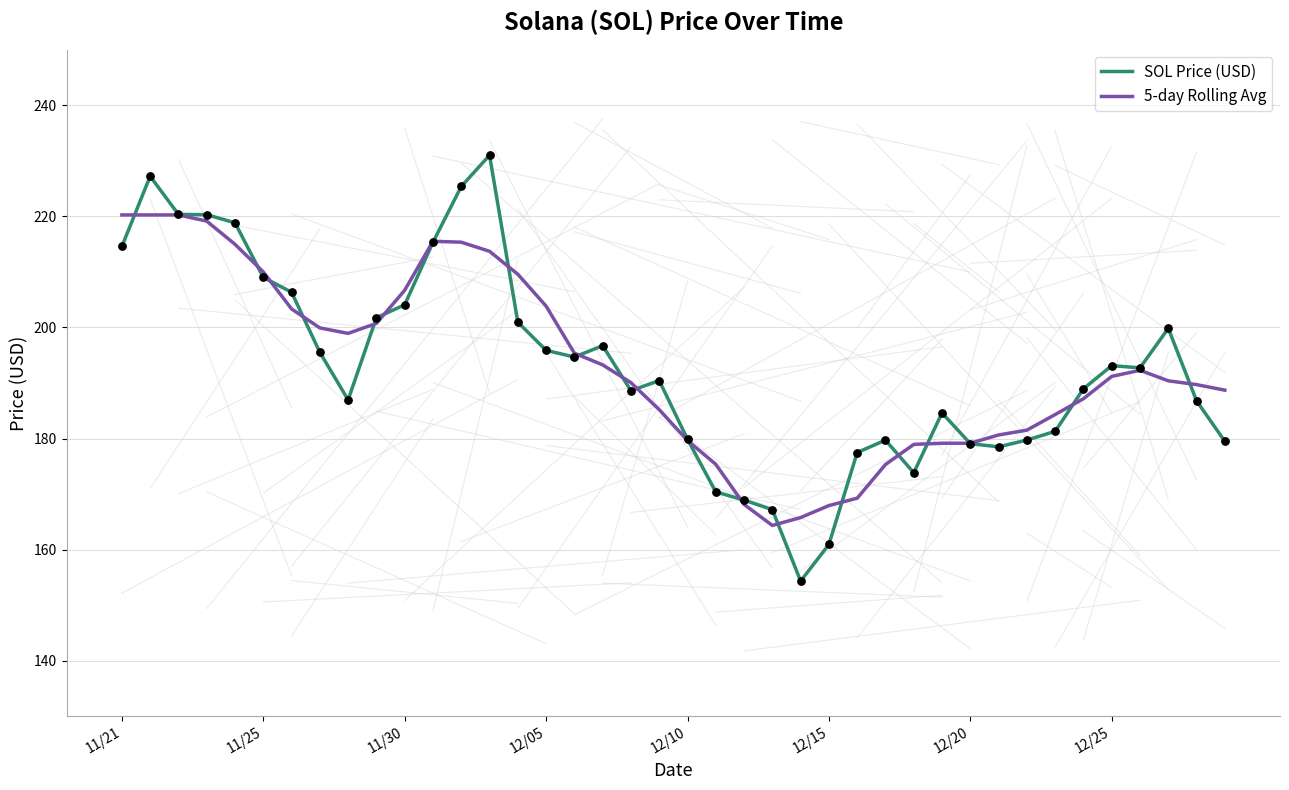

What is the lowest value of the SOL Price (USD) series?

154.3